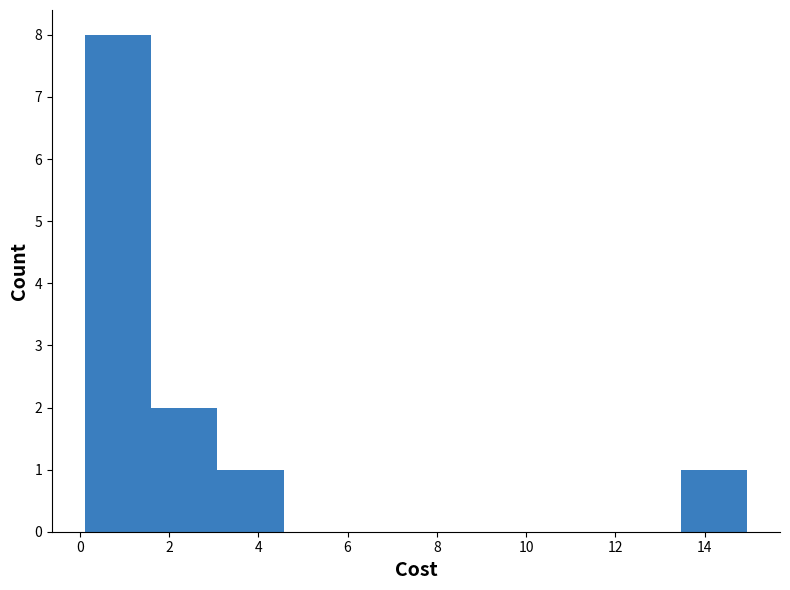

Reading left to right, transcribe this chart: for each bar, give the range it covers on the x-axis and its height. Neither the bar edges nor the heights are printed on the chart, so give them approximately, as read against the axes.

0.2 to 1.6: 8
1.6 to 3.0: 2
3.0 to 4.6: 1
4.6 to 6.0: 0
6.0 to 7.6: 0
7.6 to 9.0: 0
9.0 to 10.6: 0
10.6 to 12.0: 0
12.0 to 13.4: 0
13.4 to 15.0: 1